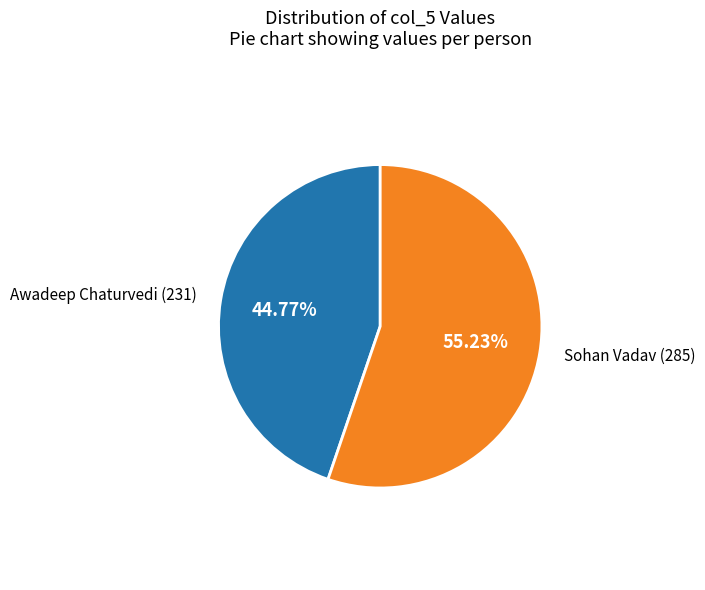

Approximately how many times larger is the value at Sohan Vadav compared to Awadeep Chaturvedi?

1.2